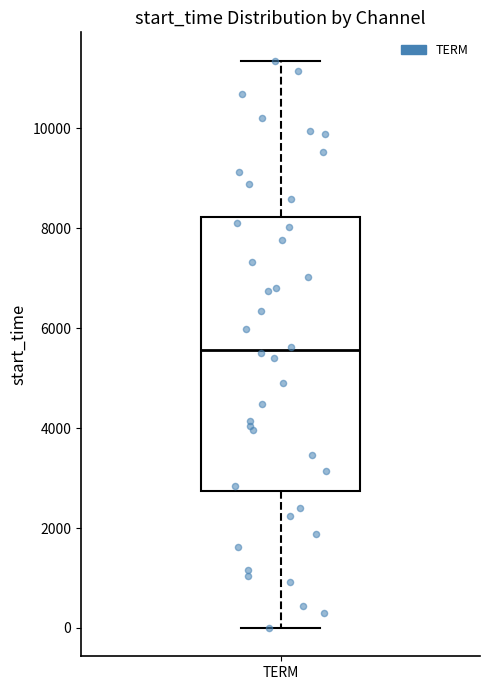

Where does the upper whisker of the box for TERM end on the y-axis? The values are not printed on the chart, so give them approximately, as read against the axis.

11400